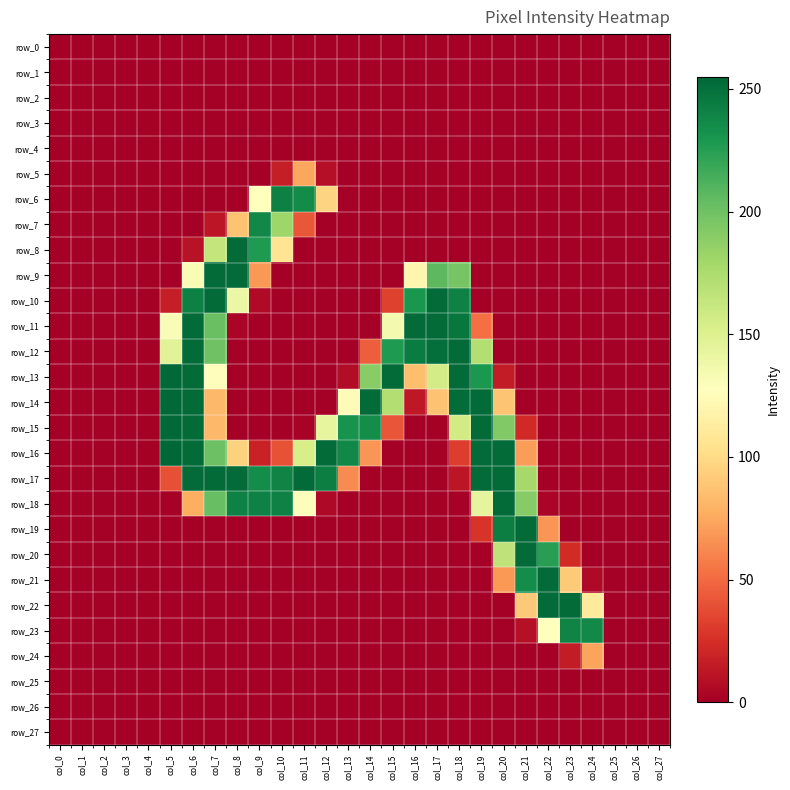

At col_11, list the series in order from smallest to largest.

row_0, row_1, row_2, row_3, row_4, row_8, row_9, row_10, row_11, row_12, row_13, row_14, row_19, row_20, row_21, row_22, row_23, row_24, row_25, row_26, row_27, row_15, row_7, row_5, row_18, row_16, row_6, row_17